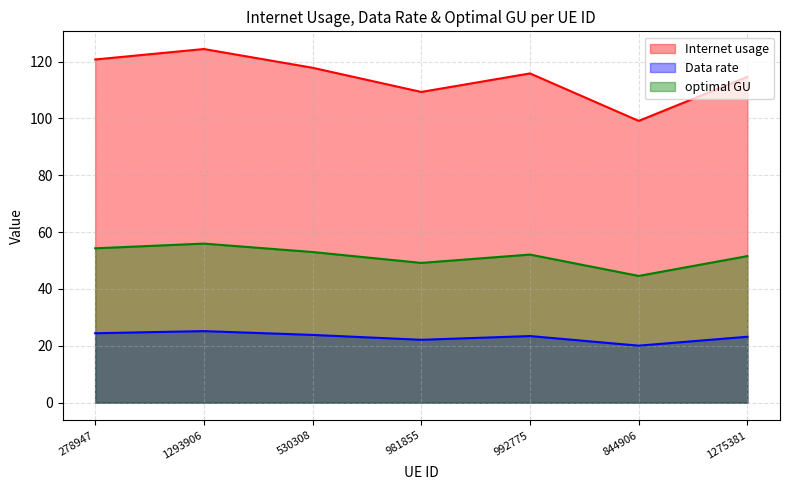

What is the difference between the maximum and minimum values in the Internet usage series?

25.3